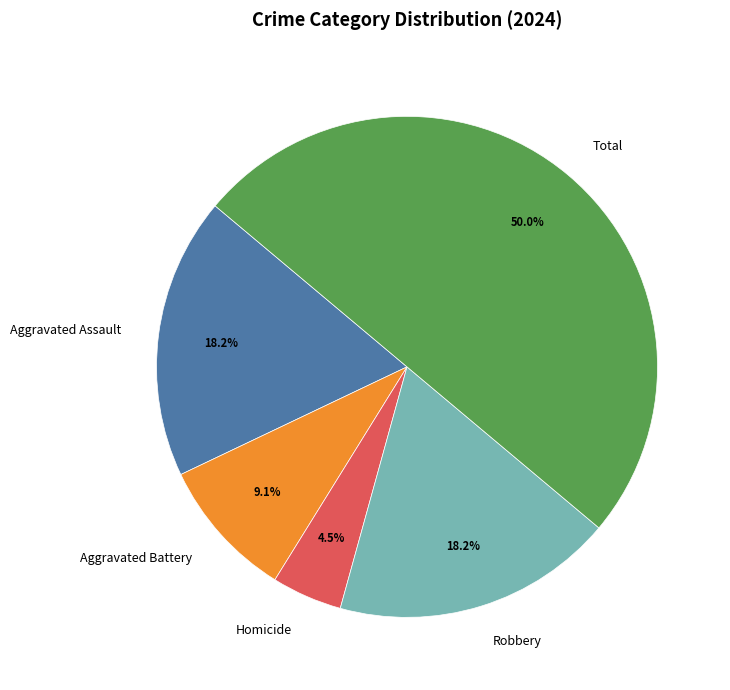

To the nearest percent, what is the combined percentage of Robbery and Homicide?

23%